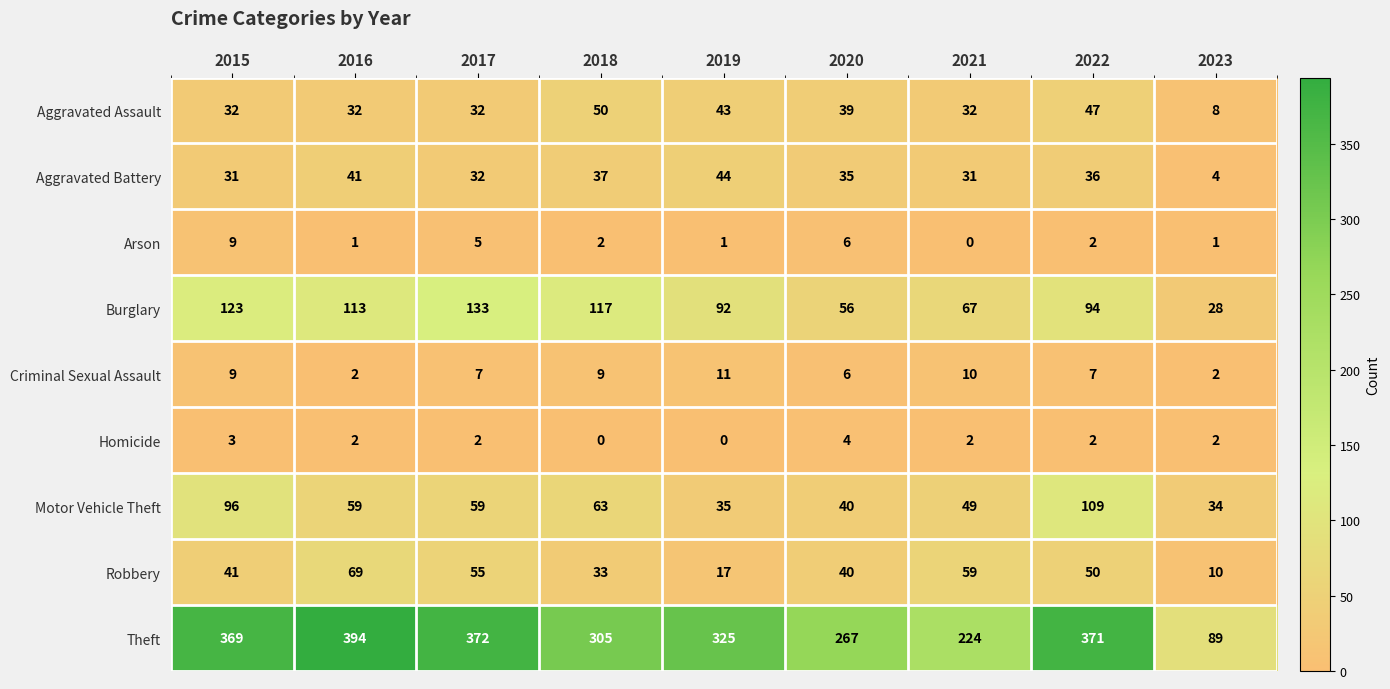

What is the difference between the Robbery values at 2017 and 2021?

4